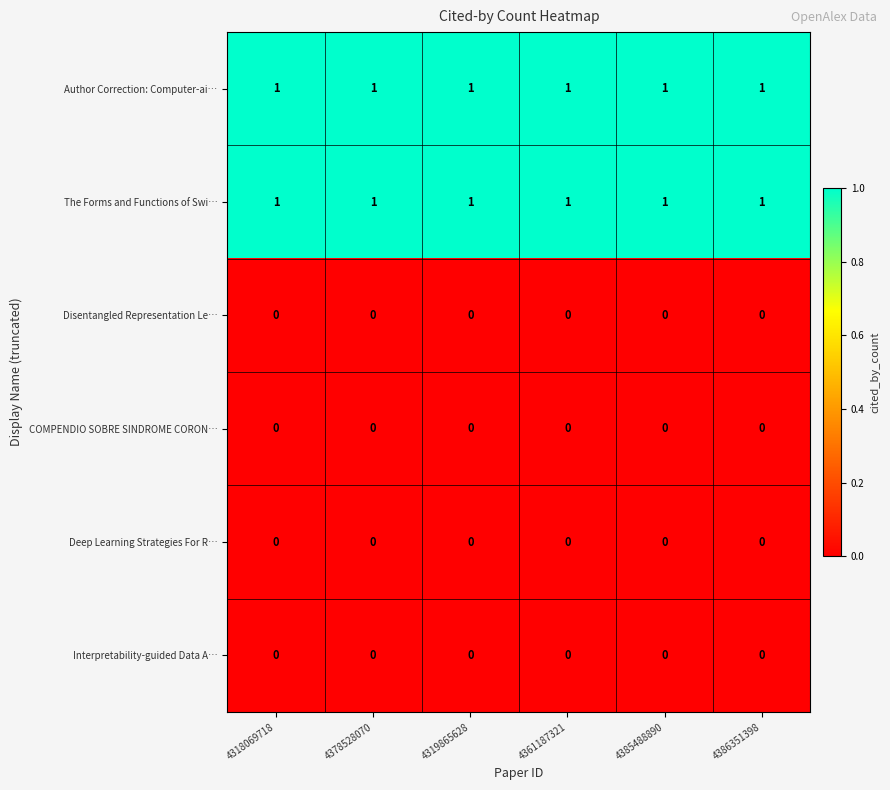

Is it true that Deep Learning Strategies For R… equals 0 at 4318069718?

True